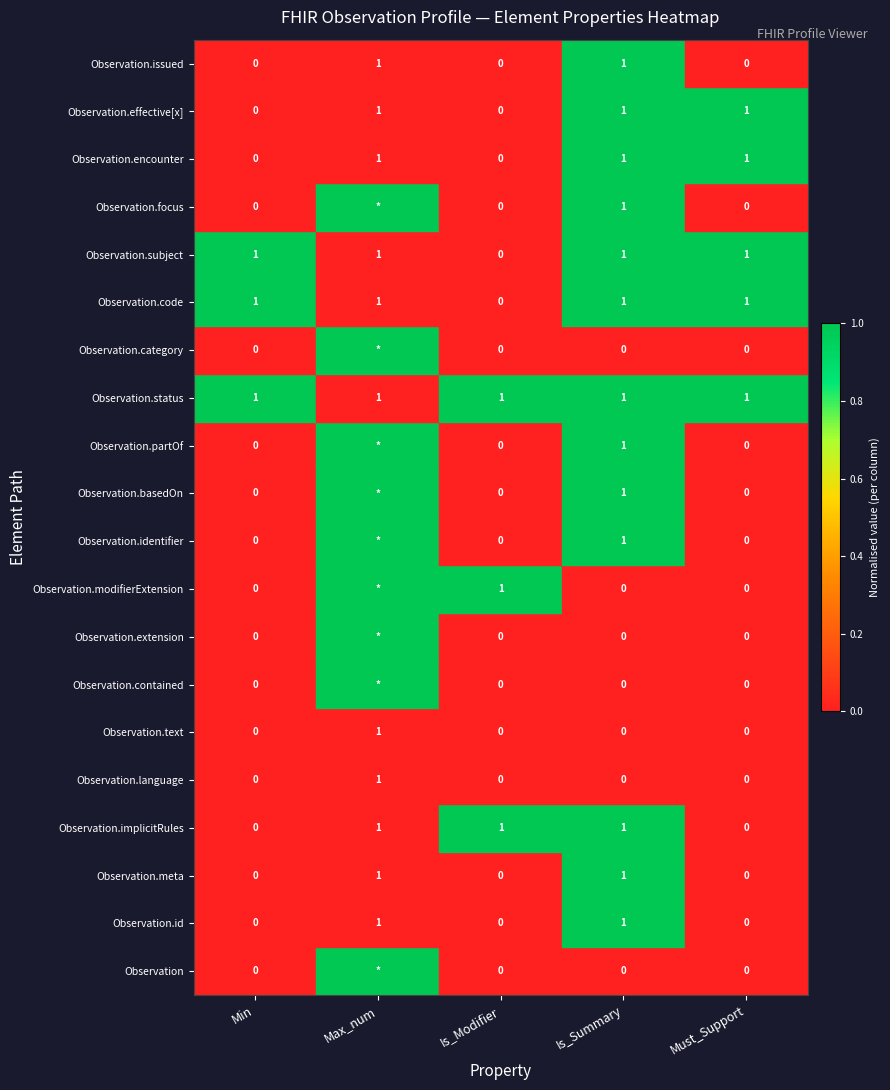

Count the number of categories in the chart.

5